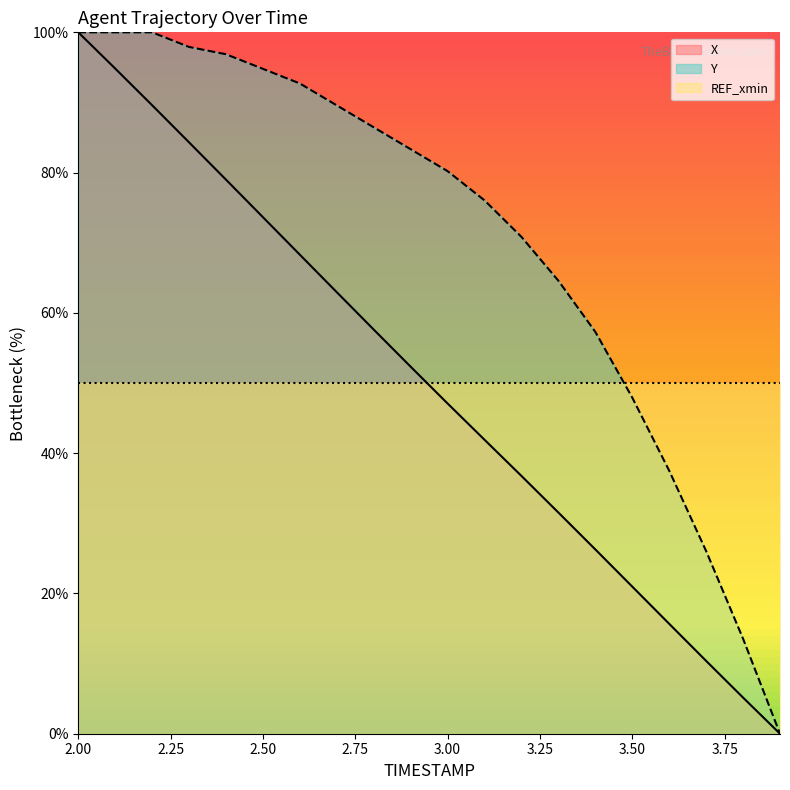

What is the difference between the second highest and second lowest values in the Y series?

86.5